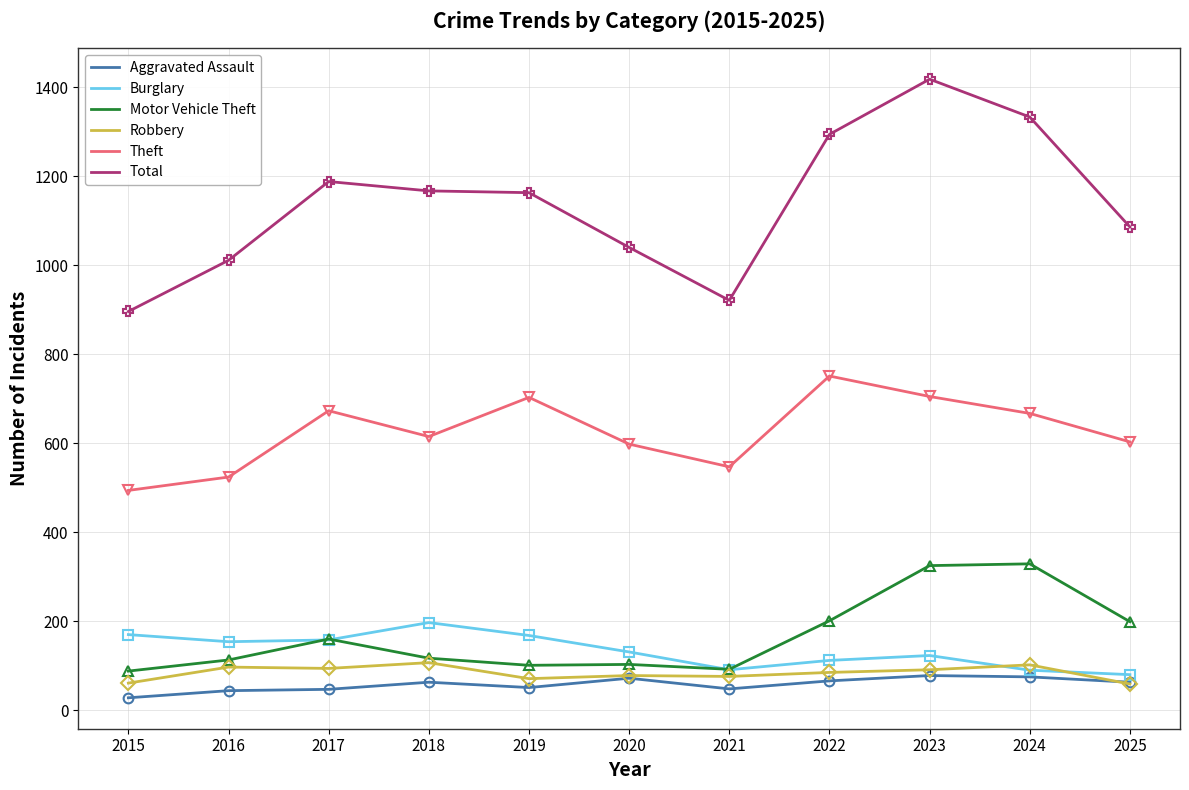

At which category is the sum across all series the highest?

2023